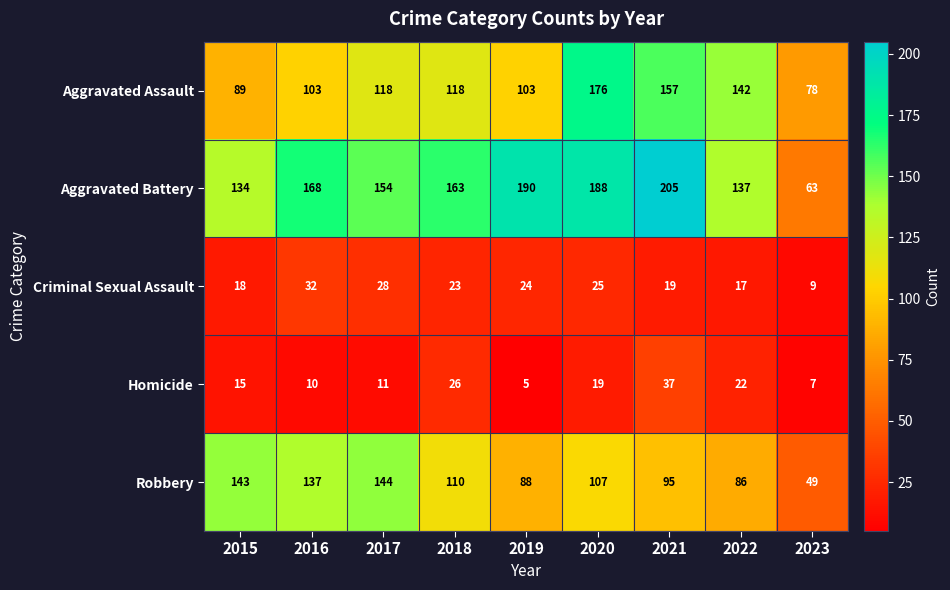

True or false: Homicide has a value of 22 at 2022.

True